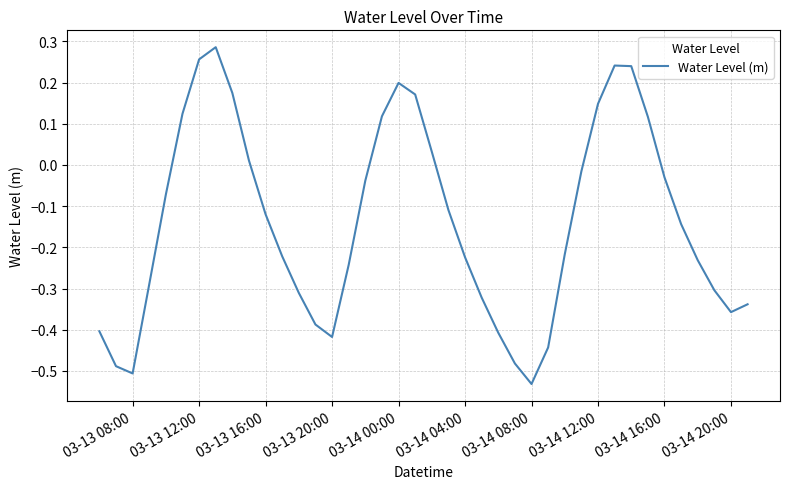

Does the chart display data point markers on the line(s)?

No